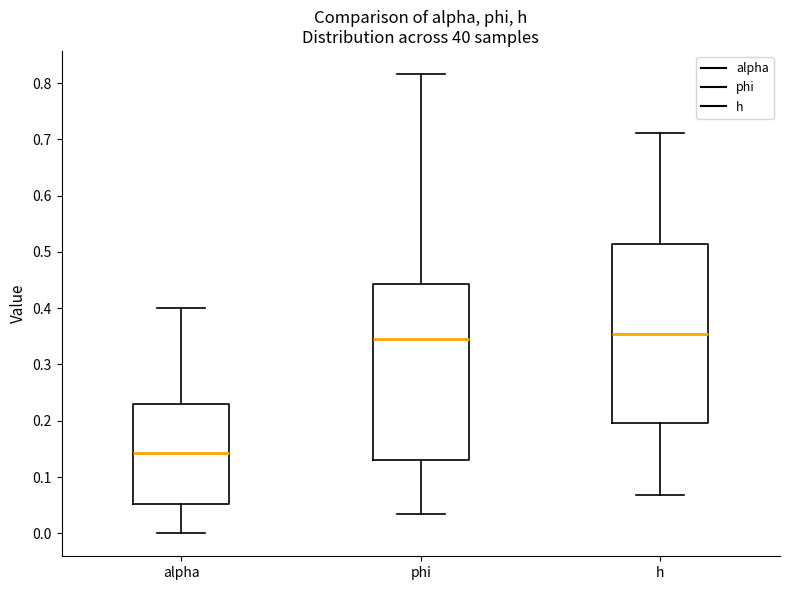

Reading left to right, transcribe this box plot: for each box, give where its median line is, the range the box spans, and where its two whiskers end, as read against the y-axis. The values are not printed on the chart, so give them approximately, as read against the axis.

alpha: median 0.14, box 0.05 to 0.23, whiskers 0.00 to 0.40
phi: median 0.35, box 0.13 to 0.44, whiskers 0.04 to 0.82
h: median 0.35, box 0.20 to 0.51, whiskers 0.07 to 0.71